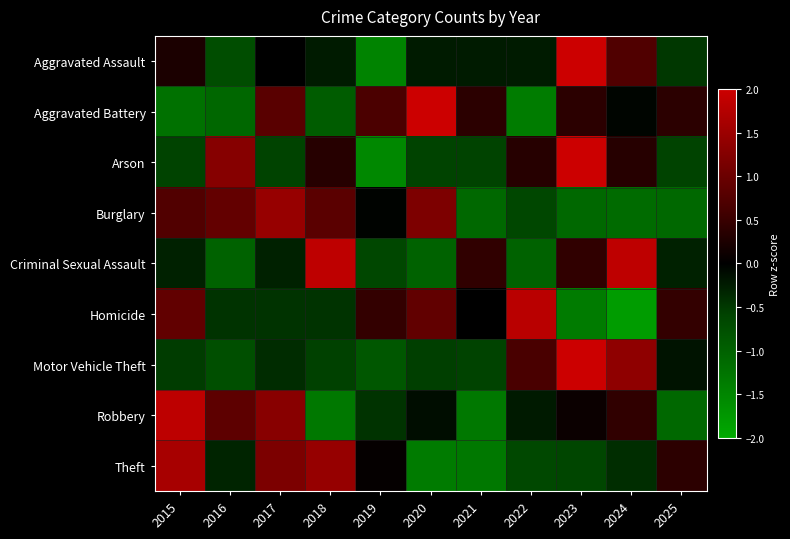

What is the spread (max minus min) of values at 2024?

3.7